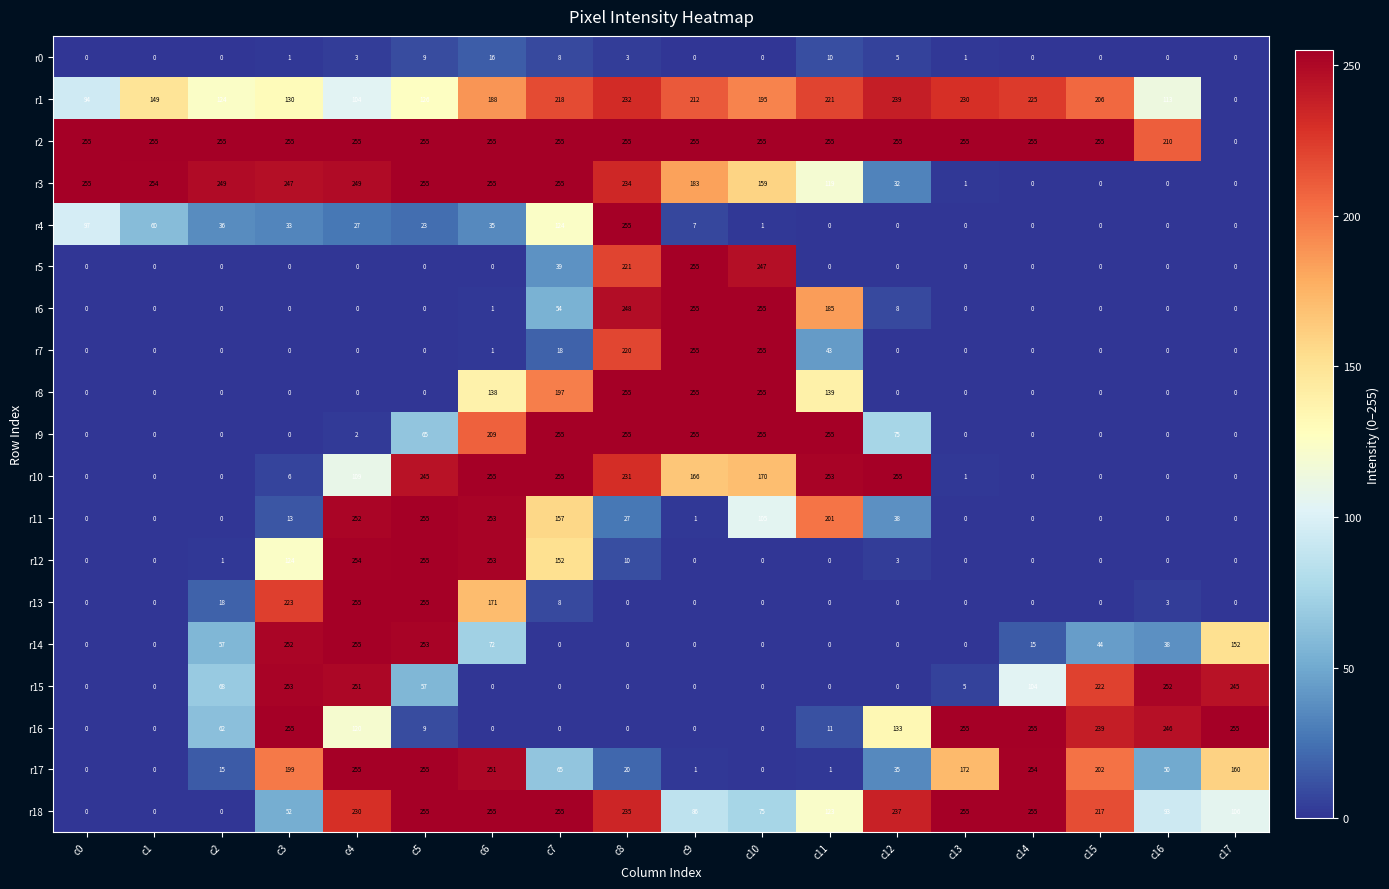

What is the total value across all series at c0?

701